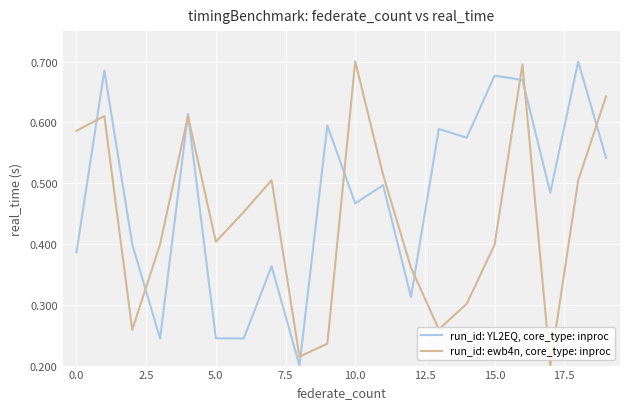

Which series has the largest total across all categories?

run_id: YL2EQ, core_type: inproc